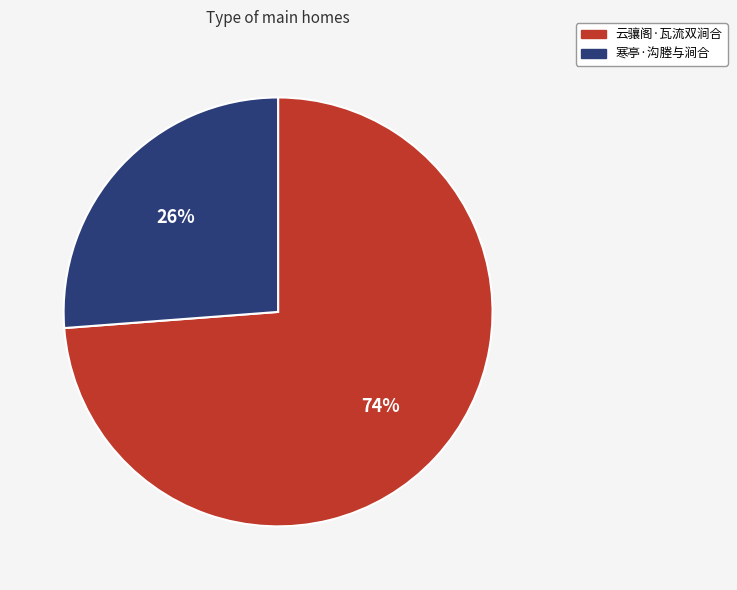

How many segments does this pie chart have?

2